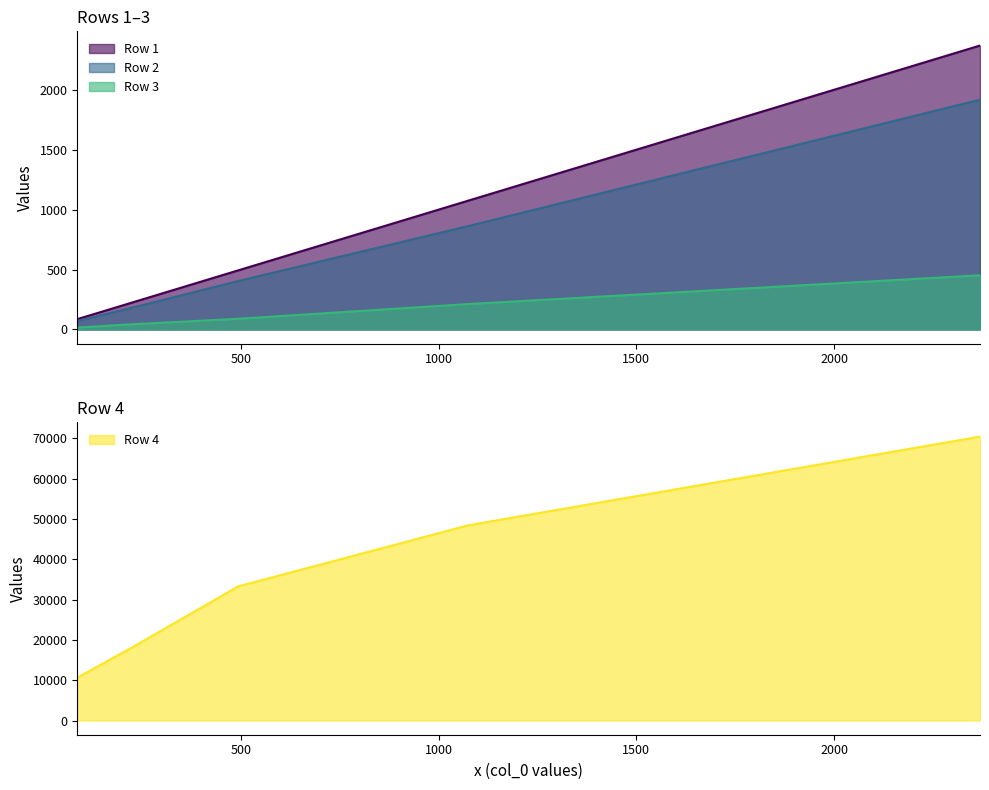

Reading right to left, list all the values displayed in this chart.

Row 1: 2369	1075	493	223	86
Row 2: 1917	863	404	180	70
Row 3: 452	212	89	43	16
Row 4: 70404	48417	33261	18037	10639